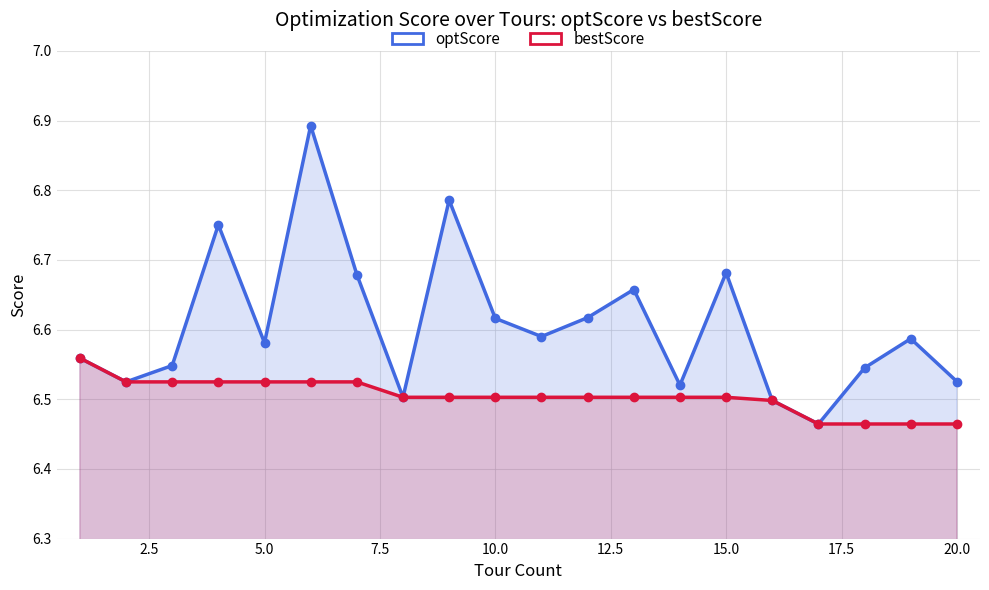

What are all the series names shown in the legend?

optScore, bestScore